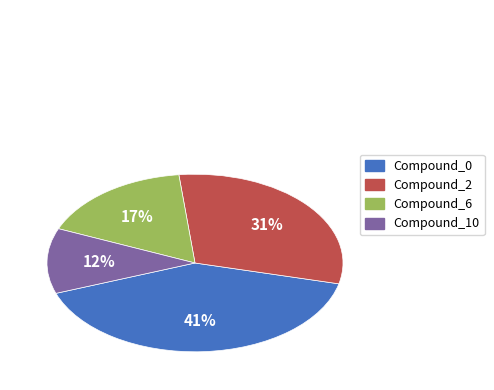

Do Compound_6 and Compound_0 together represent more than half of the pie?

Yes